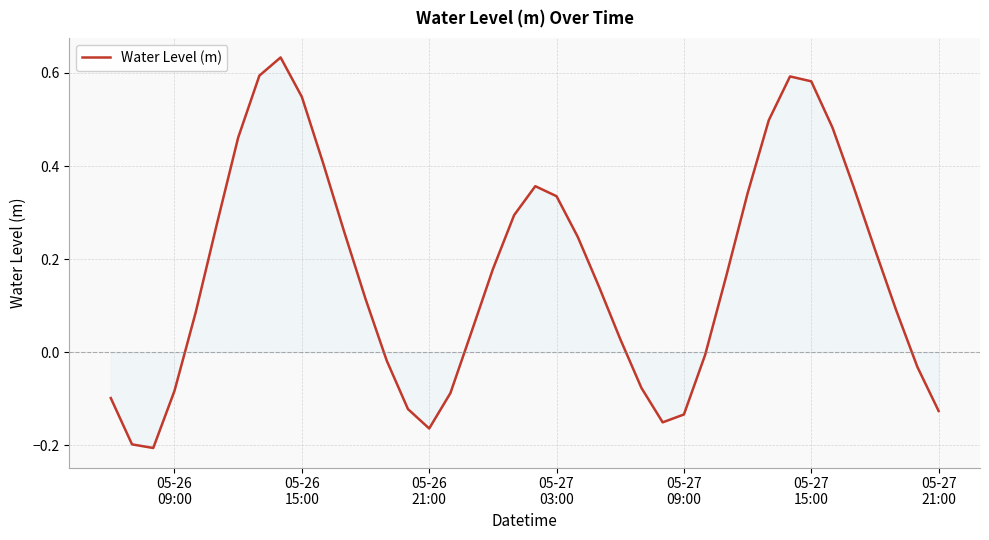

What is the difference between the maximum and minimum values?

0.8